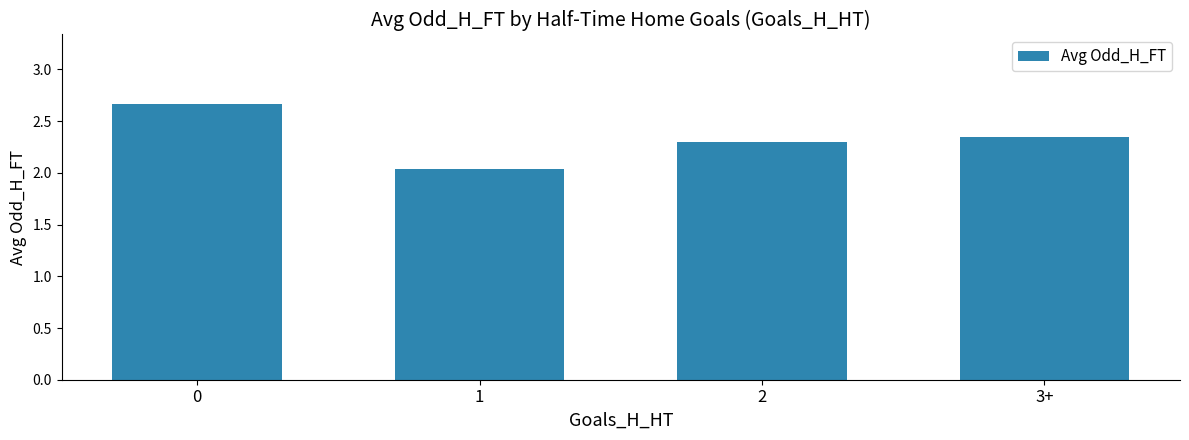

Is it true that the value at 1 is 1.1?

False